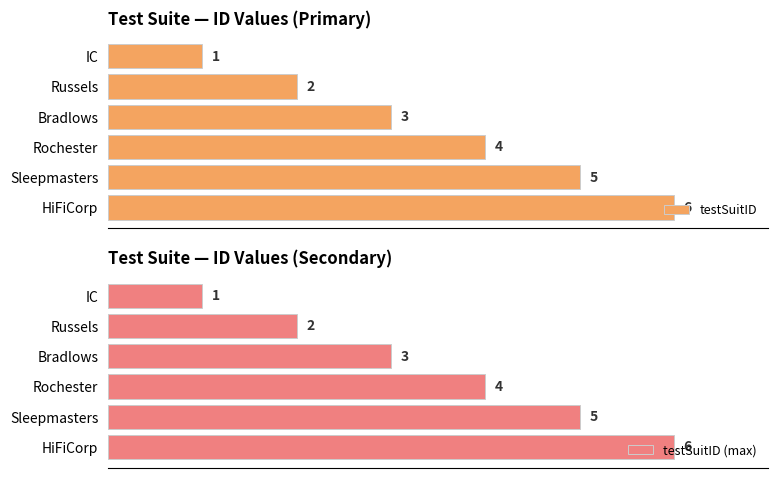

Where is testSuitID (max) nearest to the value 3?

Bradlows